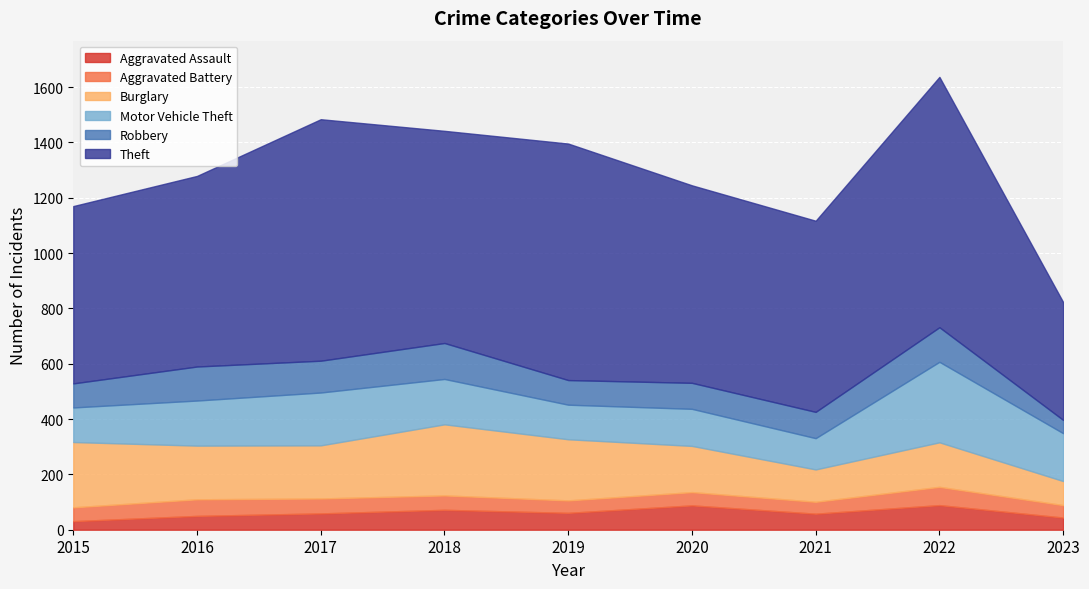

How many data points in Aggravated Assault are less than 59?

4